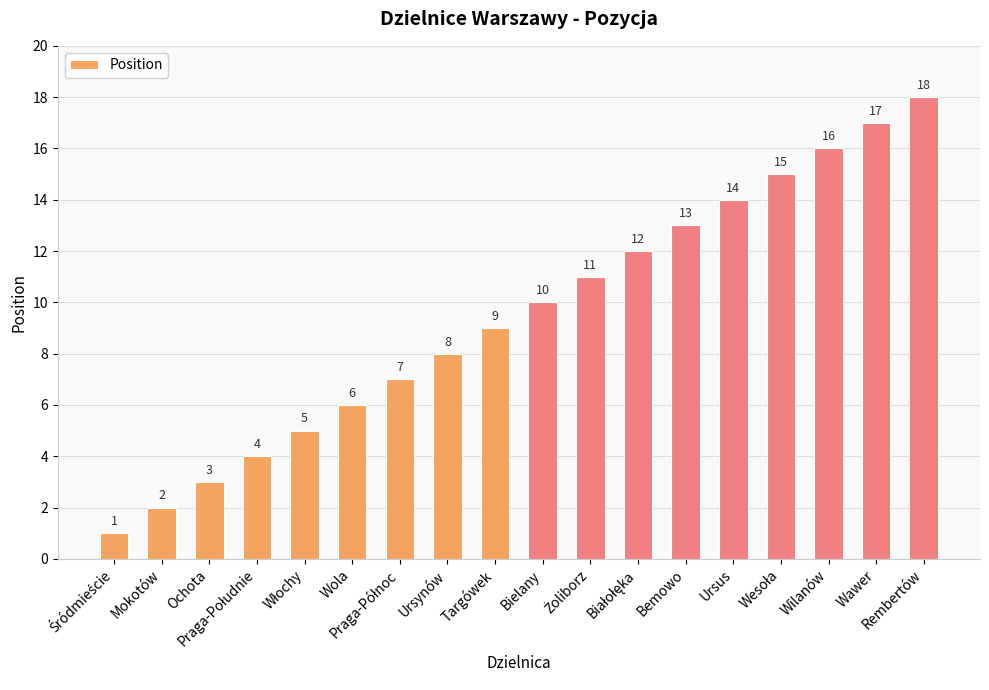

What is the maximum value shown in the chart?

18